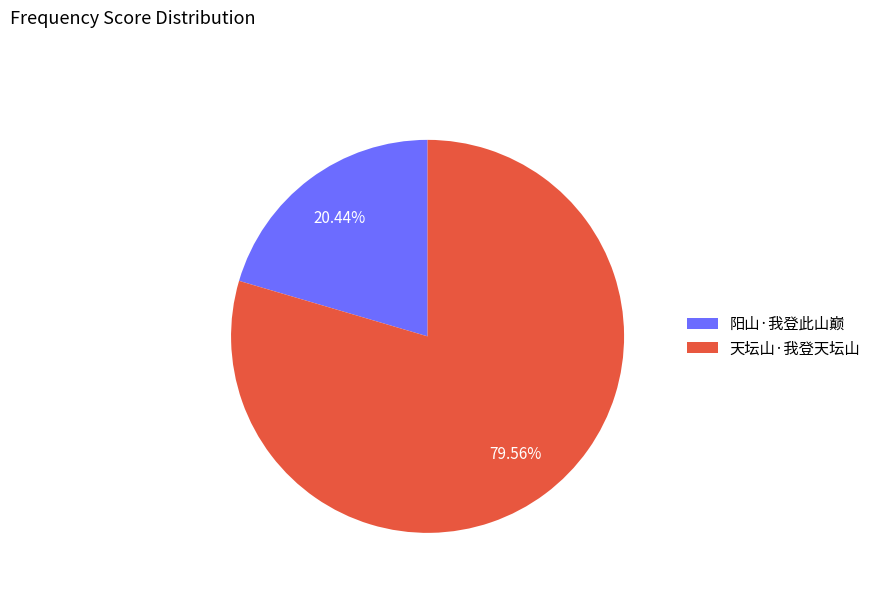

What is the ratio of the value at 阳山·我登此山巅 to the value at 天坛山·我登天坛山?

0.3